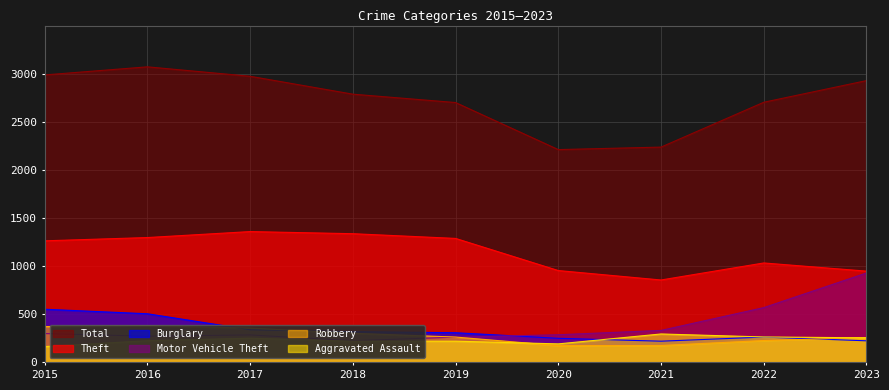

Between 2017 and 2021, which is larger?

2017